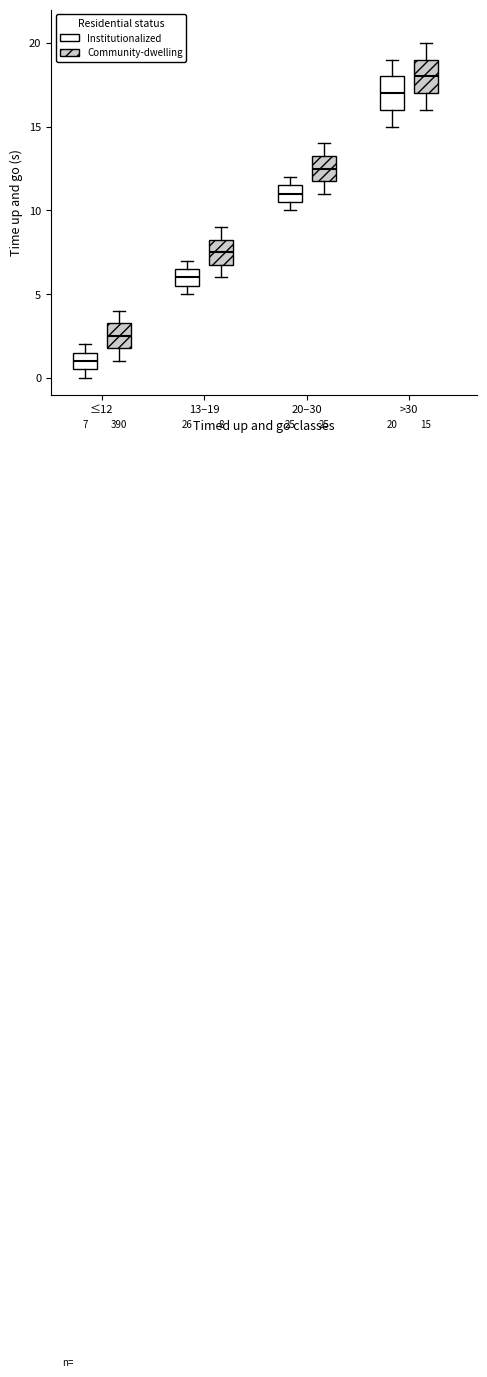

Which box's median line is the lowest?

≤12 (Institutionalized)